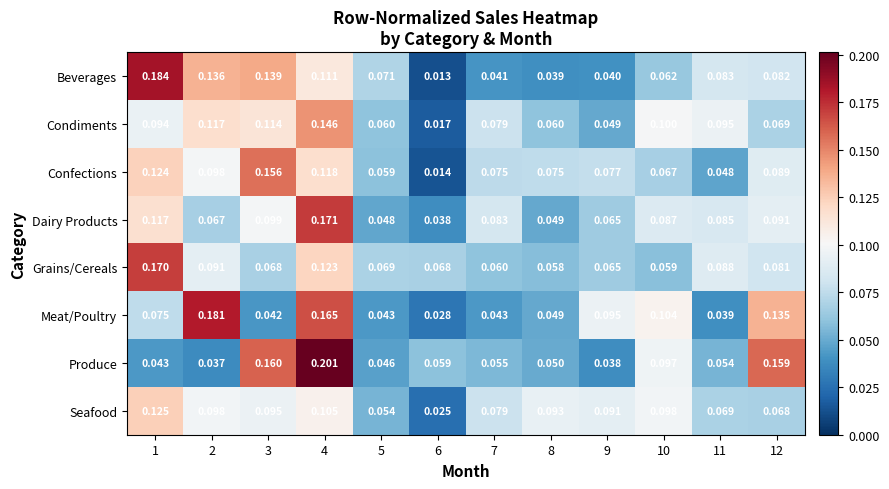

At 10, list the series in order from largest to smallest.

Meat/Poultry, Condiments, Seafood, Produce, Dairy Products, Confections, Beverages, Grains/Cereals